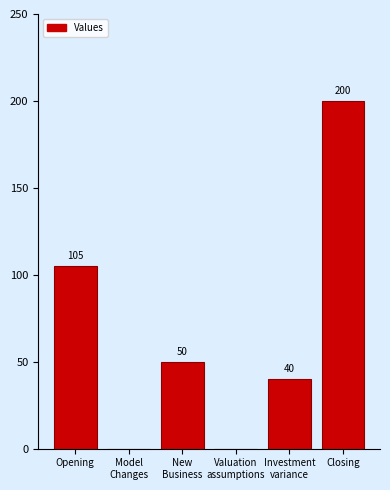

Which has a higher value, New
Business or Model
Changes?

New
Business